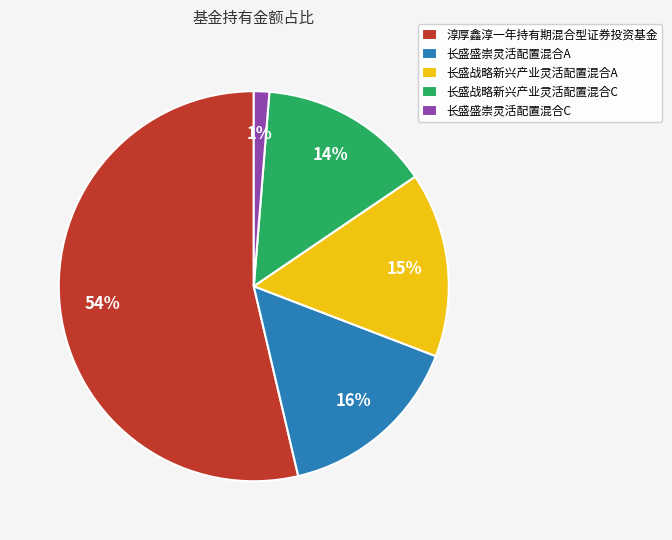

Between 长盛盛崇灵活配置混合C and 长盛战略新兴产业灵活配置混合C, which is larger?

长盛战略新兴产业灵活配置混合C